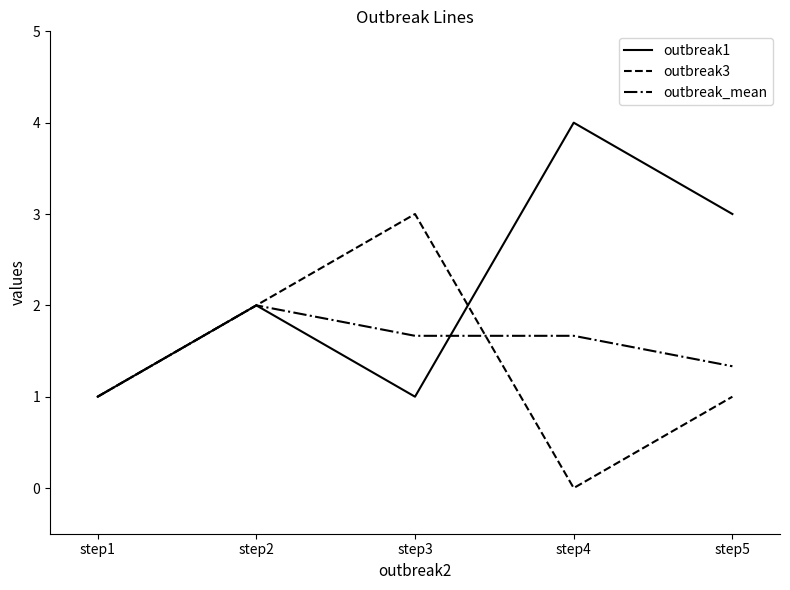

The value of outbreak1 at step5 is 3.0. True or false?

True